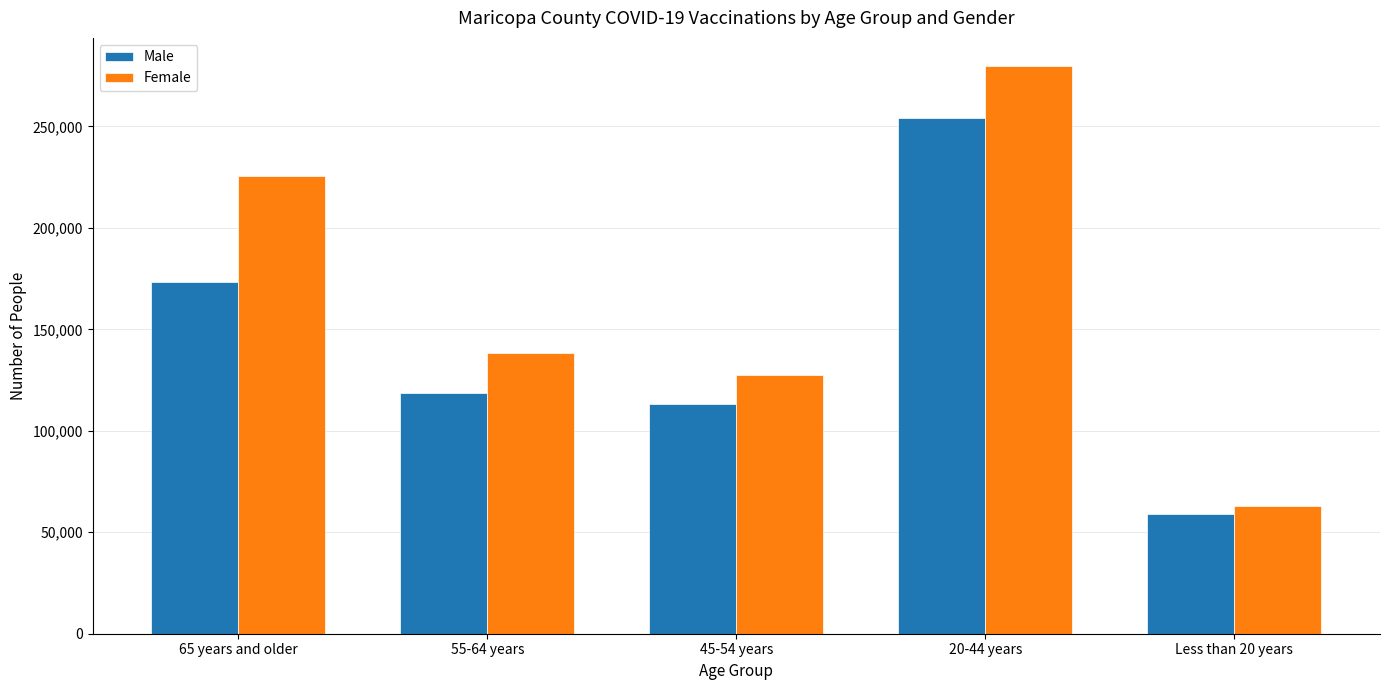

What is the value of the Male bar at the 5th from the left?

59050